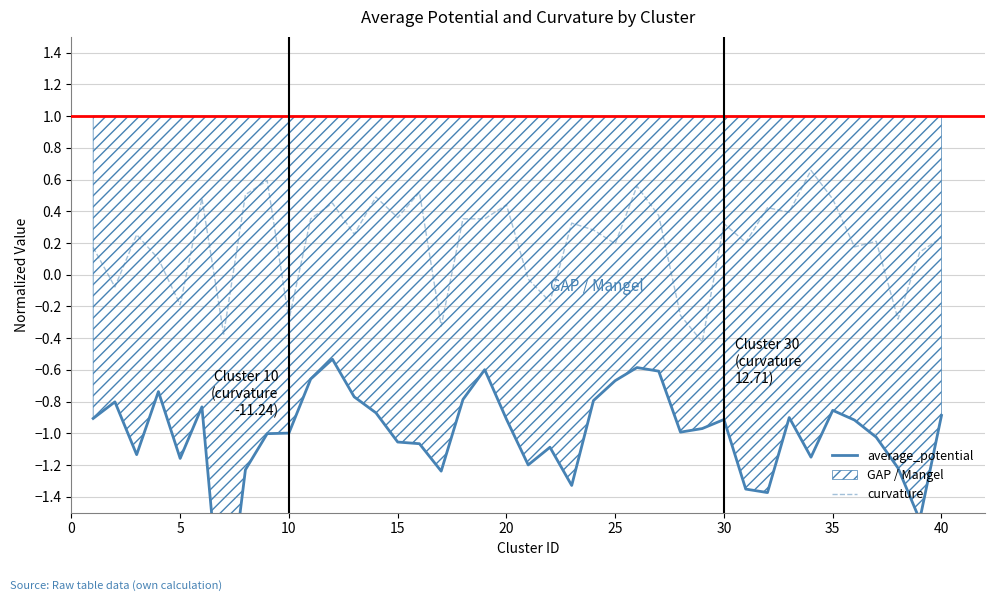

Is this an area chart (filled region under the line)?

No